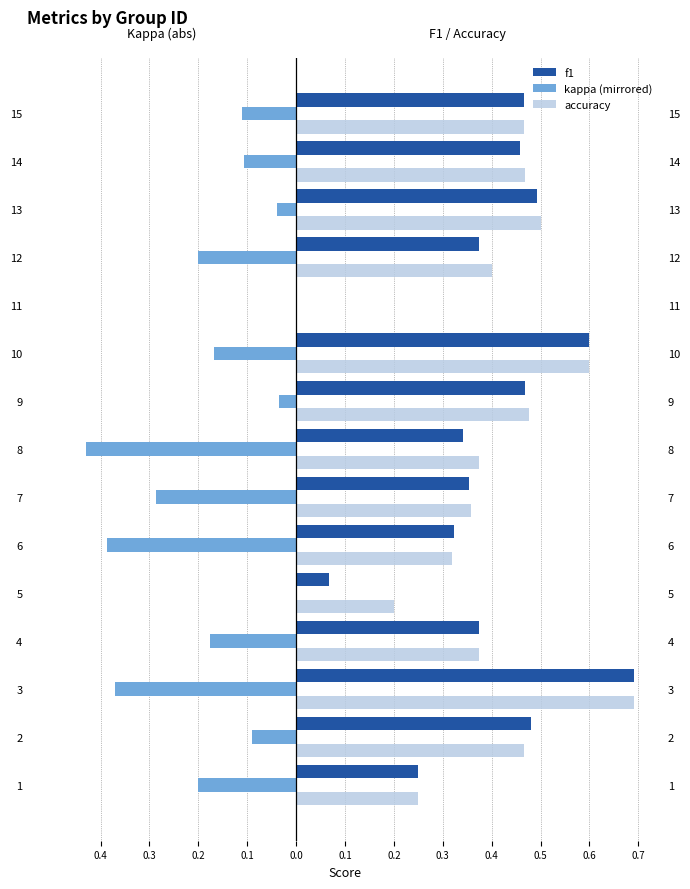

Is the value of kappa (mirrored) at 13 greater than the value of accuracy at 13?

No